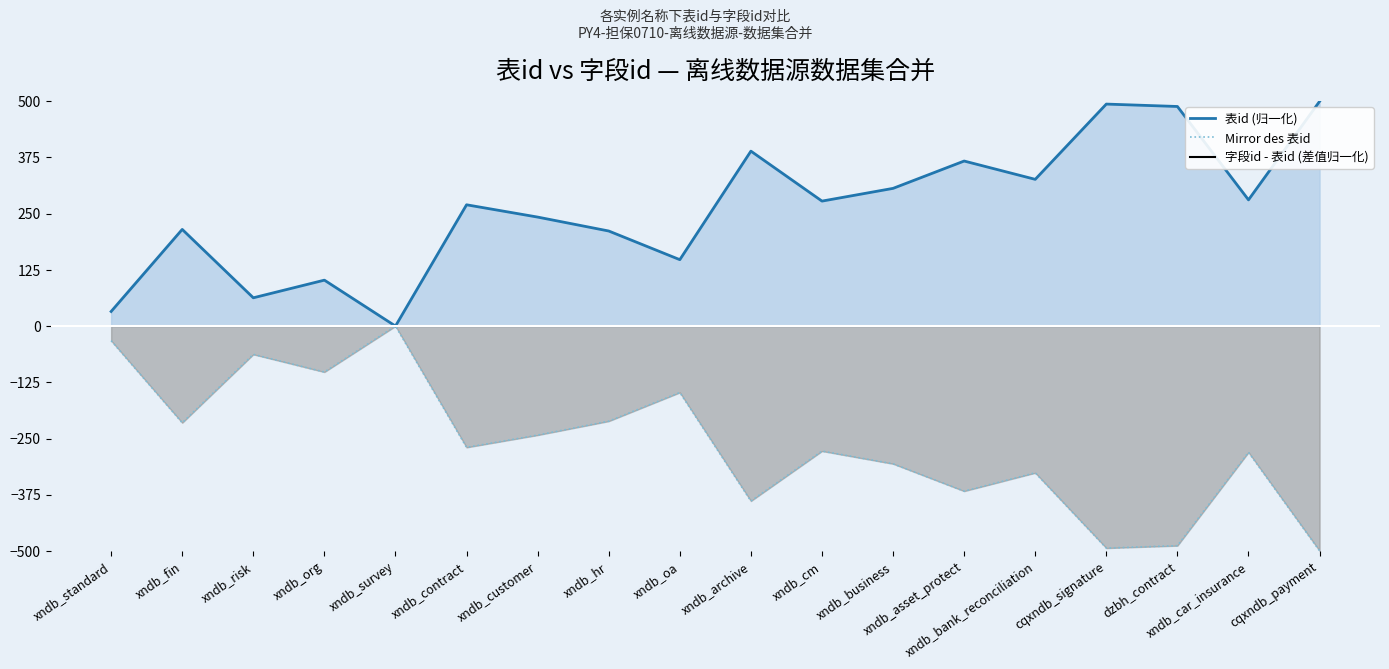

Is the value of Mirror des 表id at xndb_oa greater than the value of 表id (归一化) at xndb_car_insurance?

No